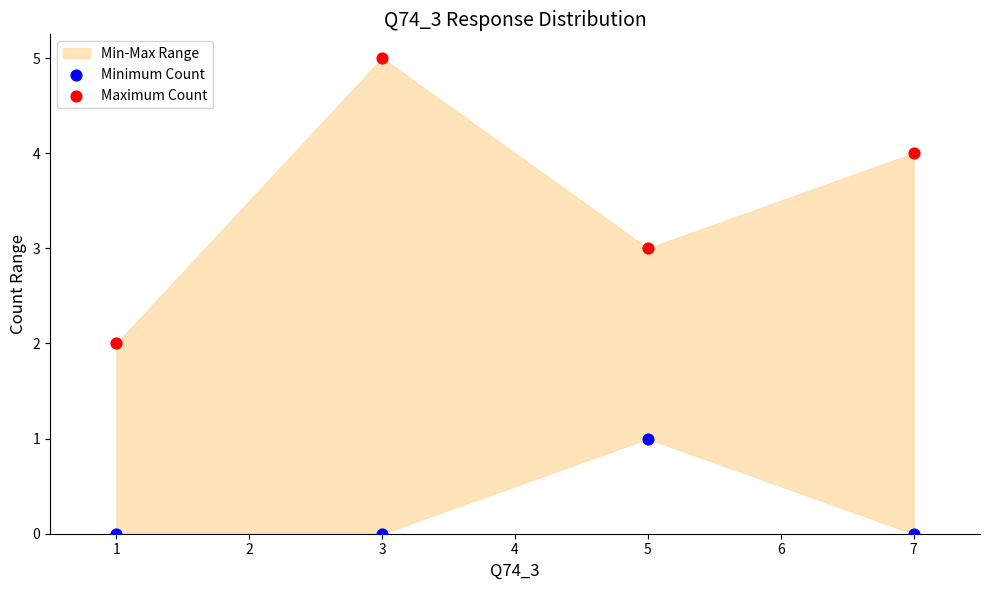

Across all data points, what is the range of X values (max minus min)?

6